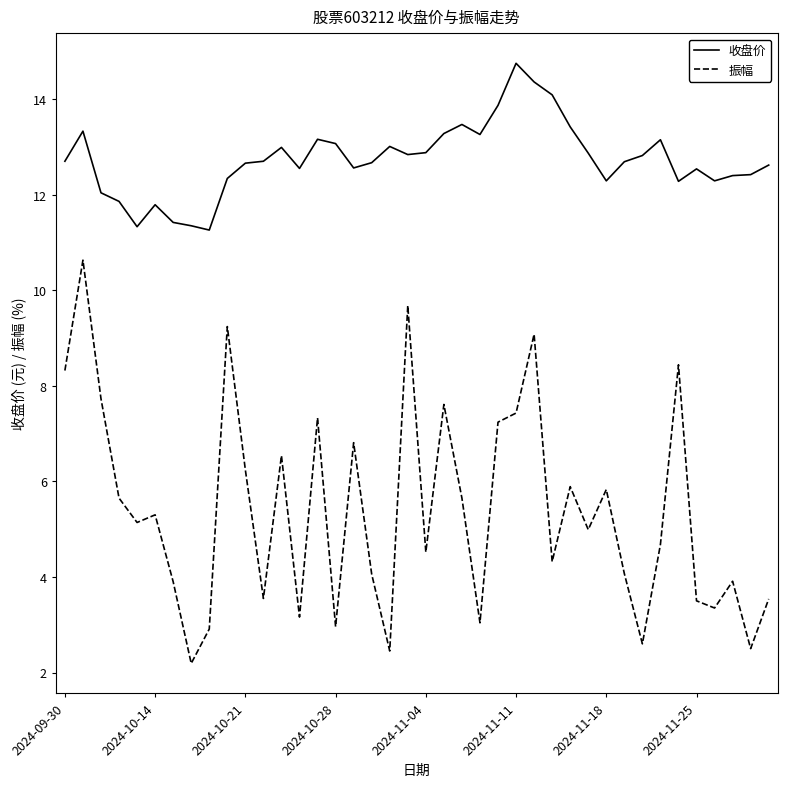

How many interior local valleys does the 振幅 series have?

13